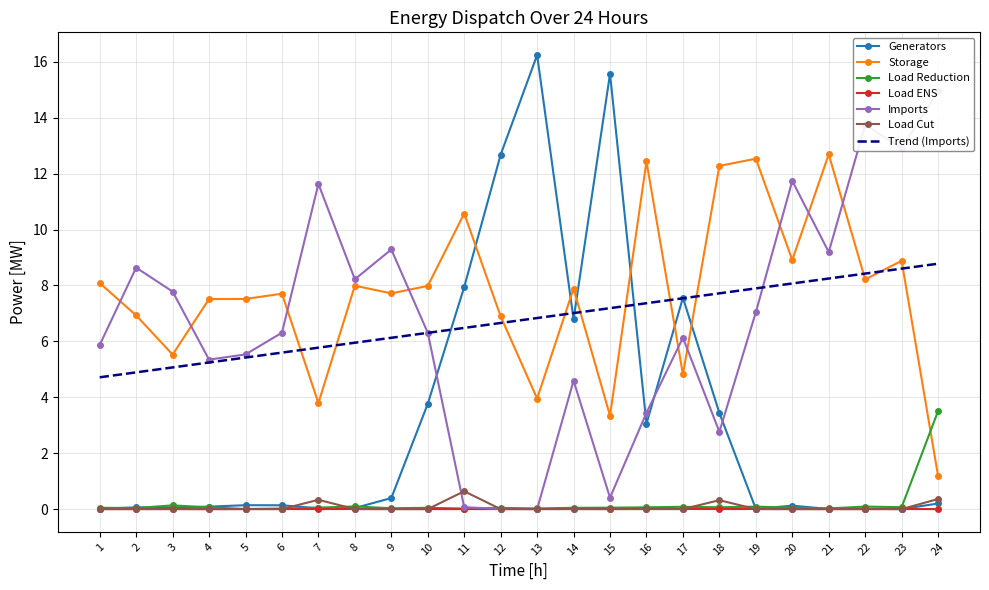

True or false: Generators has a value of 2.1 at 18.

False